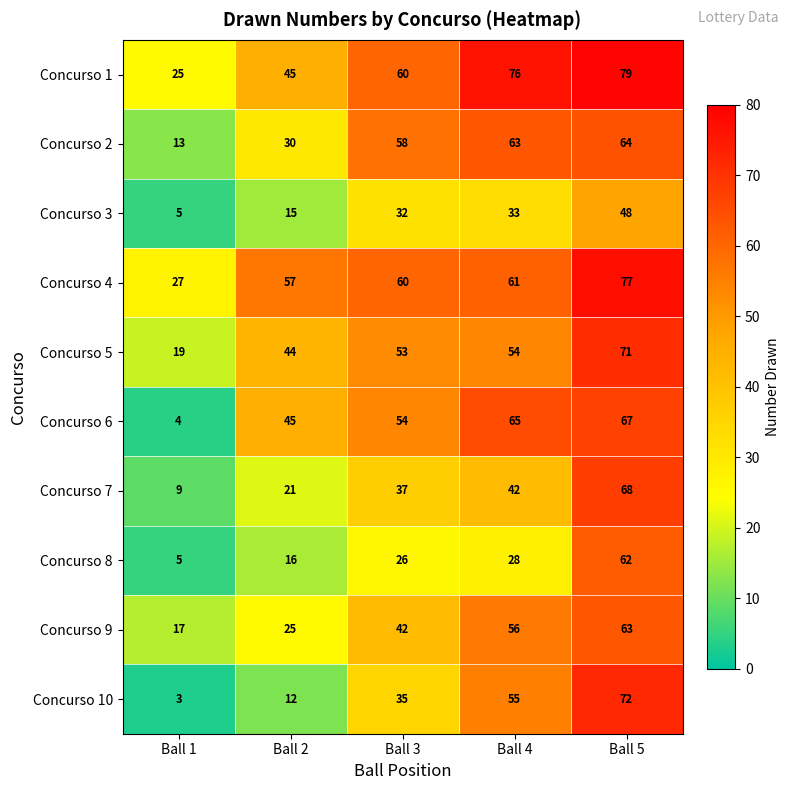

Rank the series at Ball 4 from highest to lowest value.

Concurso 1, Concurso 6, Concurso 2, Concurso 4, Concurso 9, Concurso 10, Concurso 5, Concurso 7, Concurso 3, Concurso 8